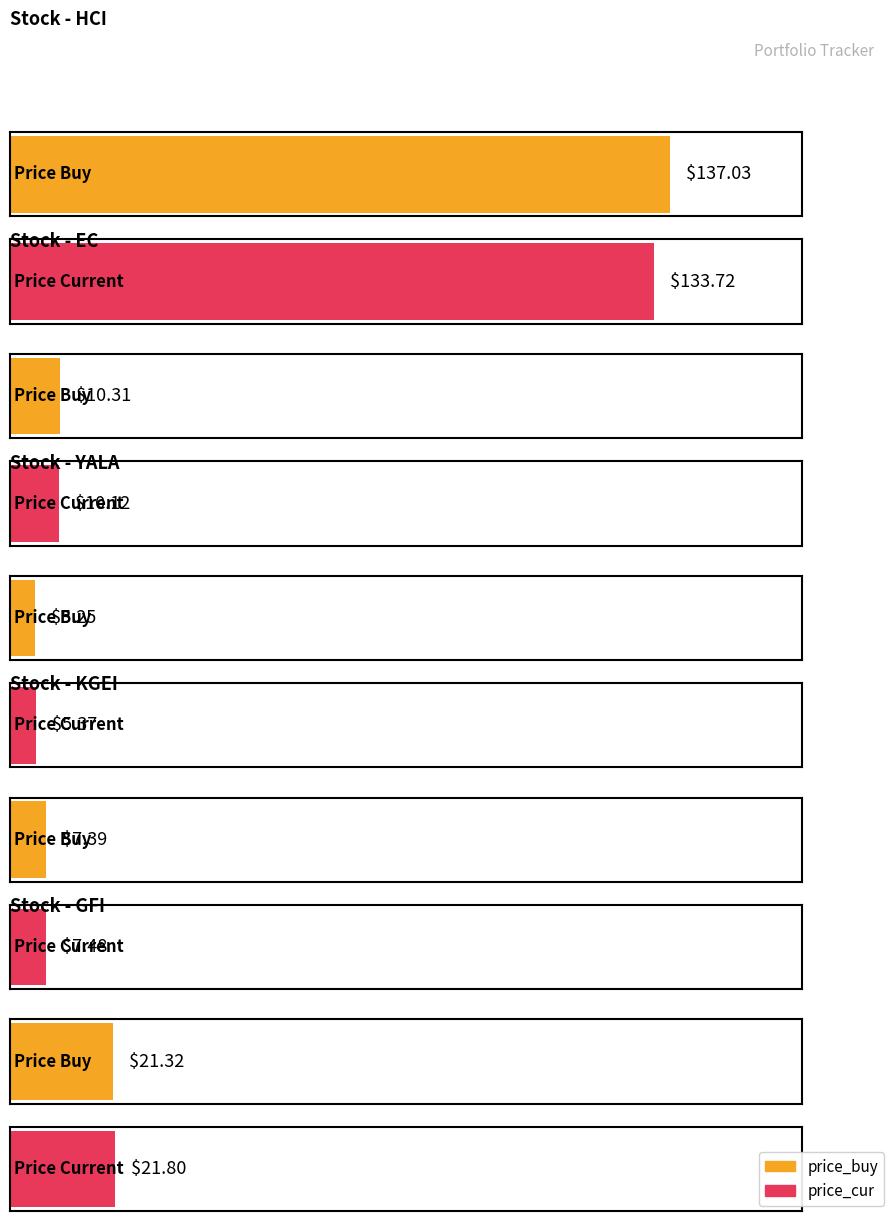

What is the sum of the price_buy values at YALA and HCI?

142.3